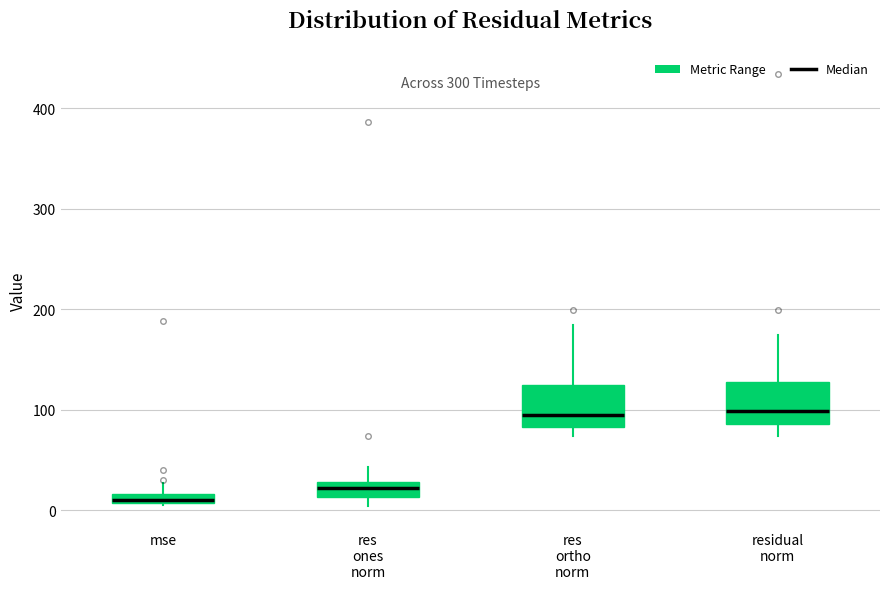

Which box has the lowest median line?

mse